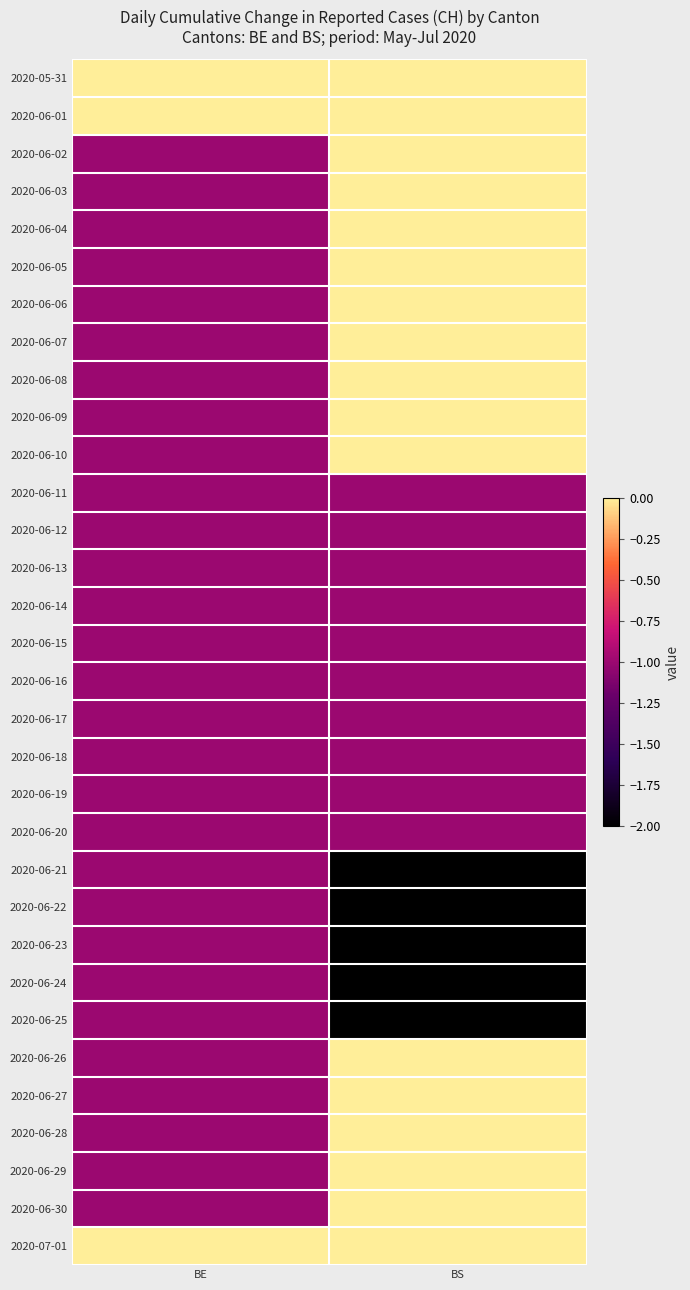

What is the spread (max minus min) of values at BE?

1